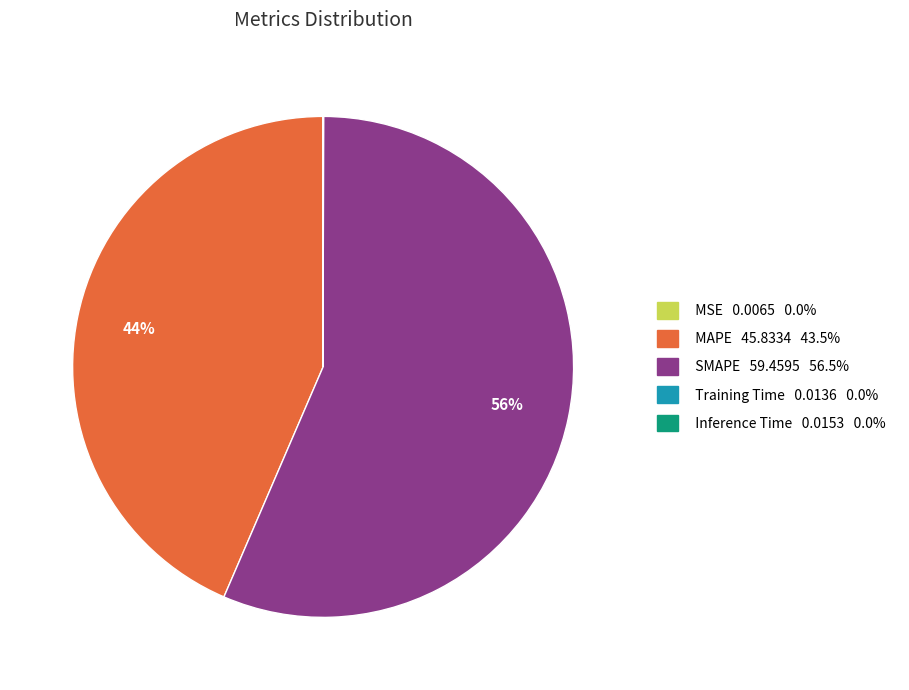

True or false: SMAPE accounts for 56% of the total.

True